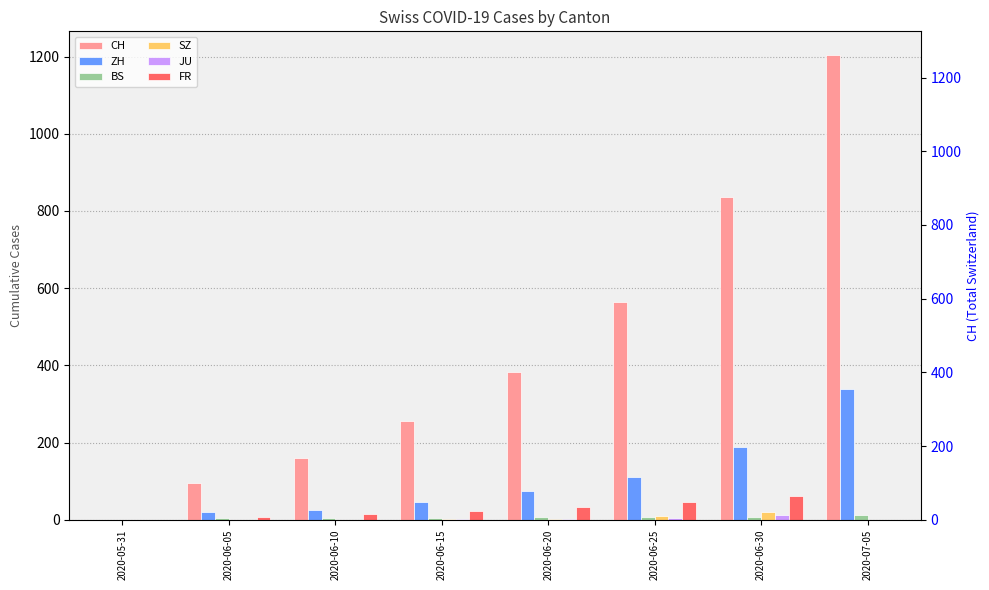

Which series has the largest total across all categories?

CH